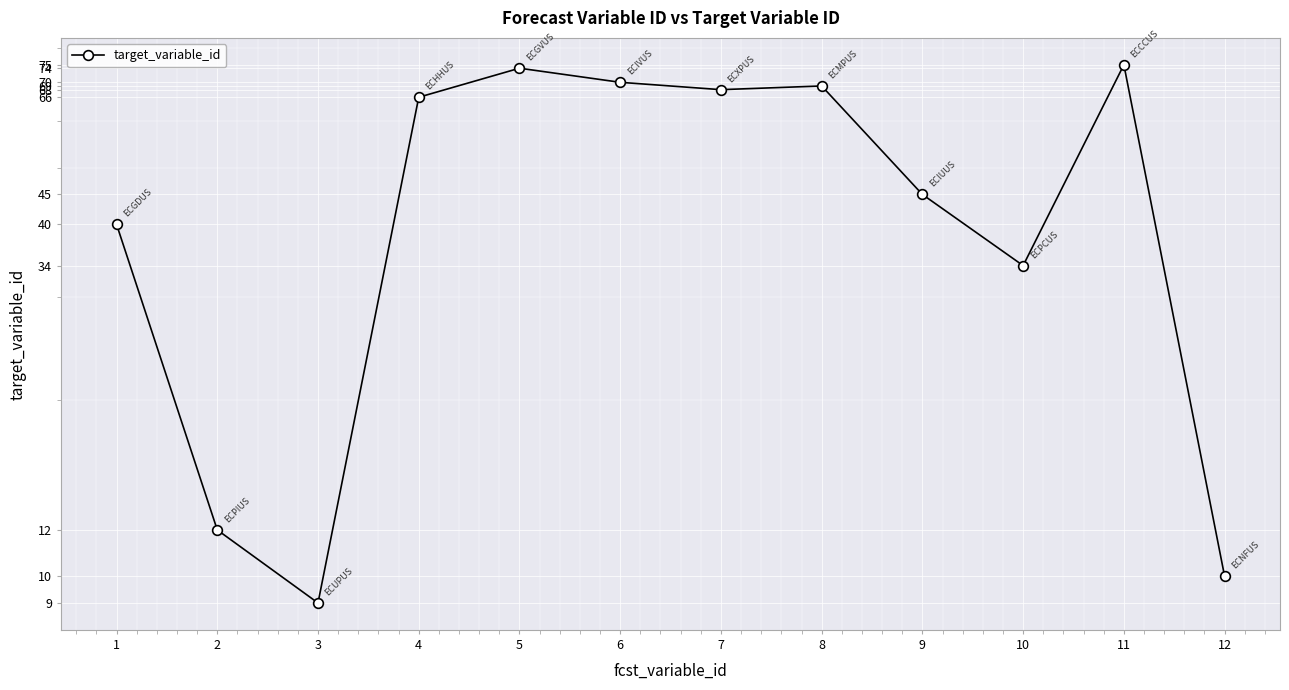

What value does the data have at 4, to the nearest 10?

70